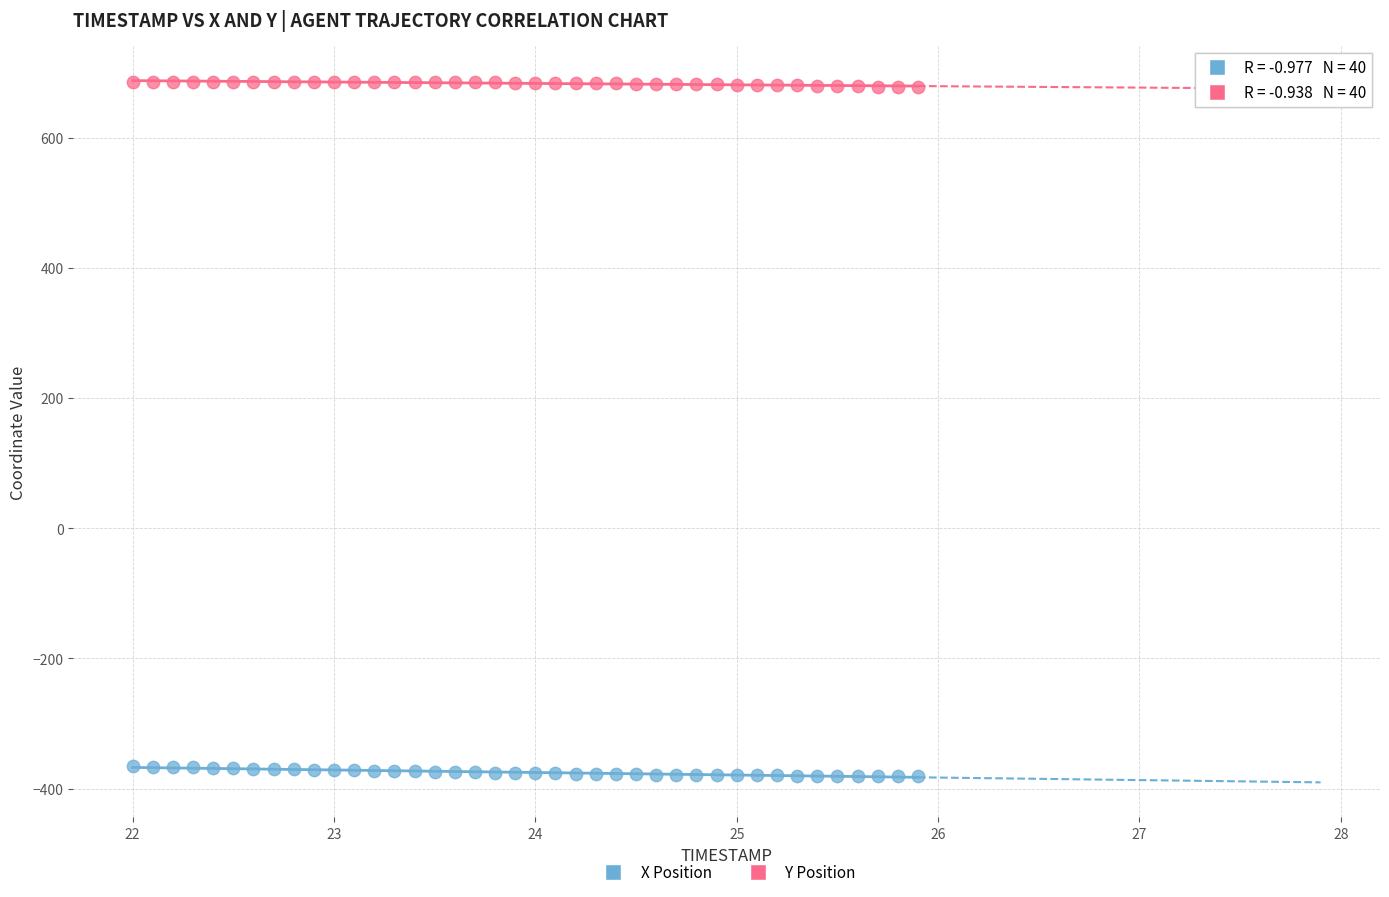

Which series reaches the minimum Y coordinate?

X Position